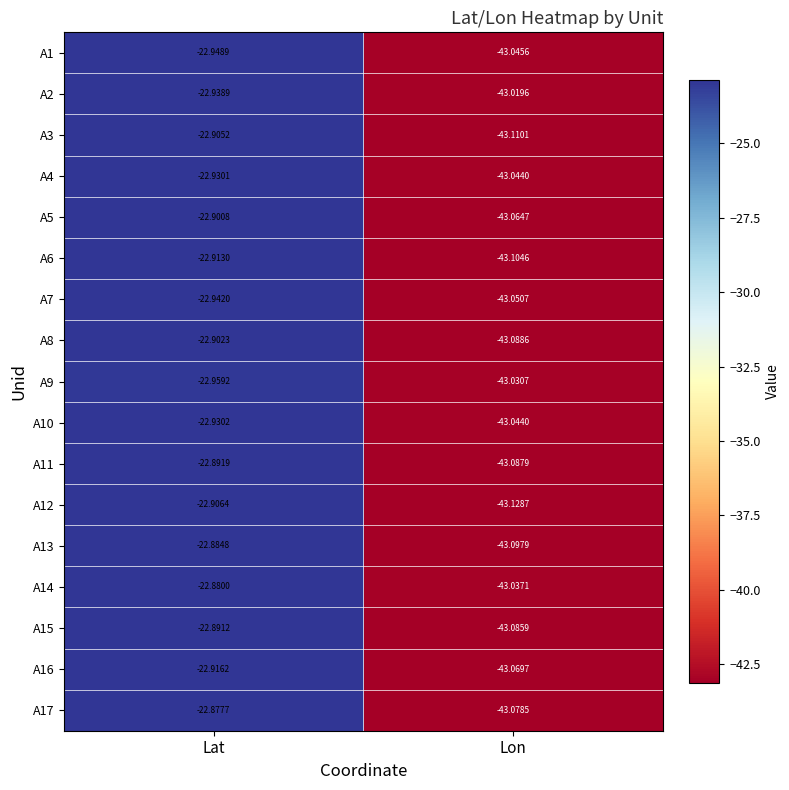

Rank the categories by A3 value from highest to lowest.

Lat, Lon